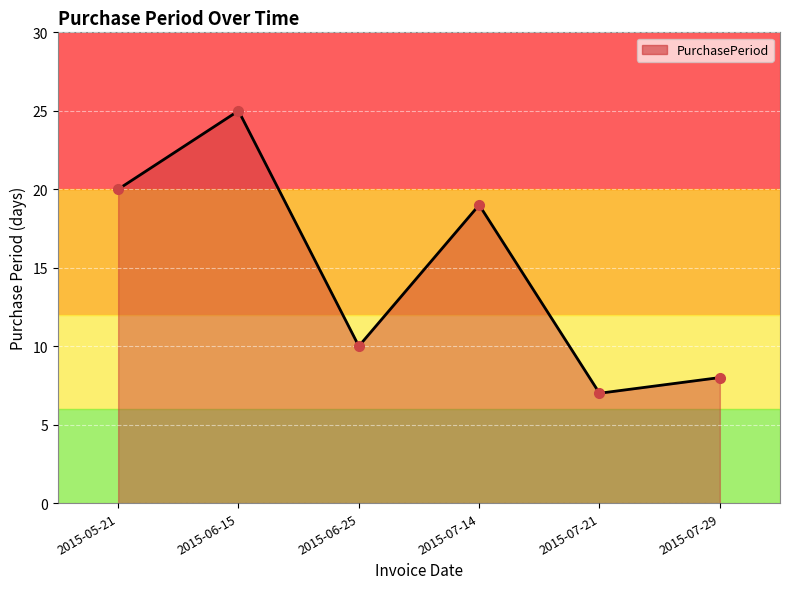

Reading right to left, list all the values displayed in this chart.

8	7	19	10	25	20